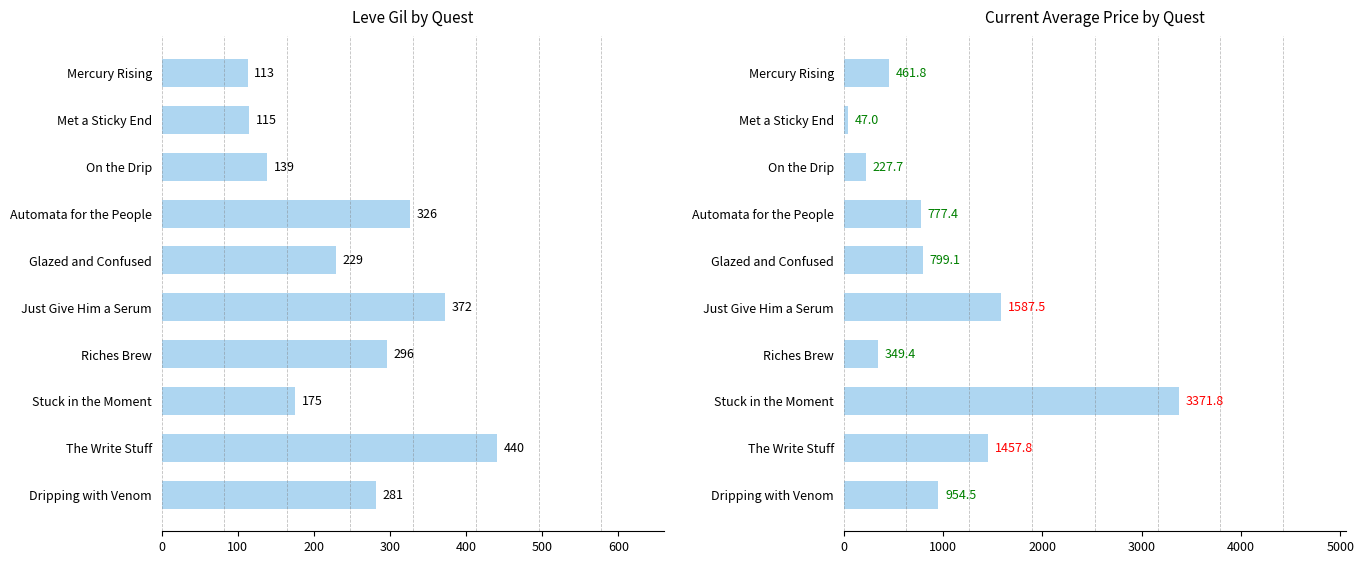

What is the smallest value displayed?

47.0